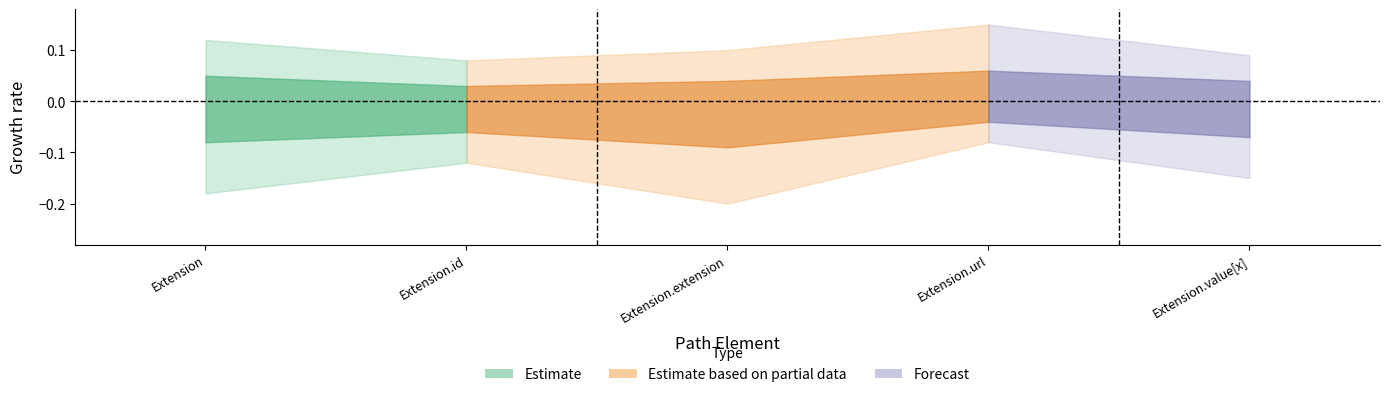

How many lines are shown in the chart?

2